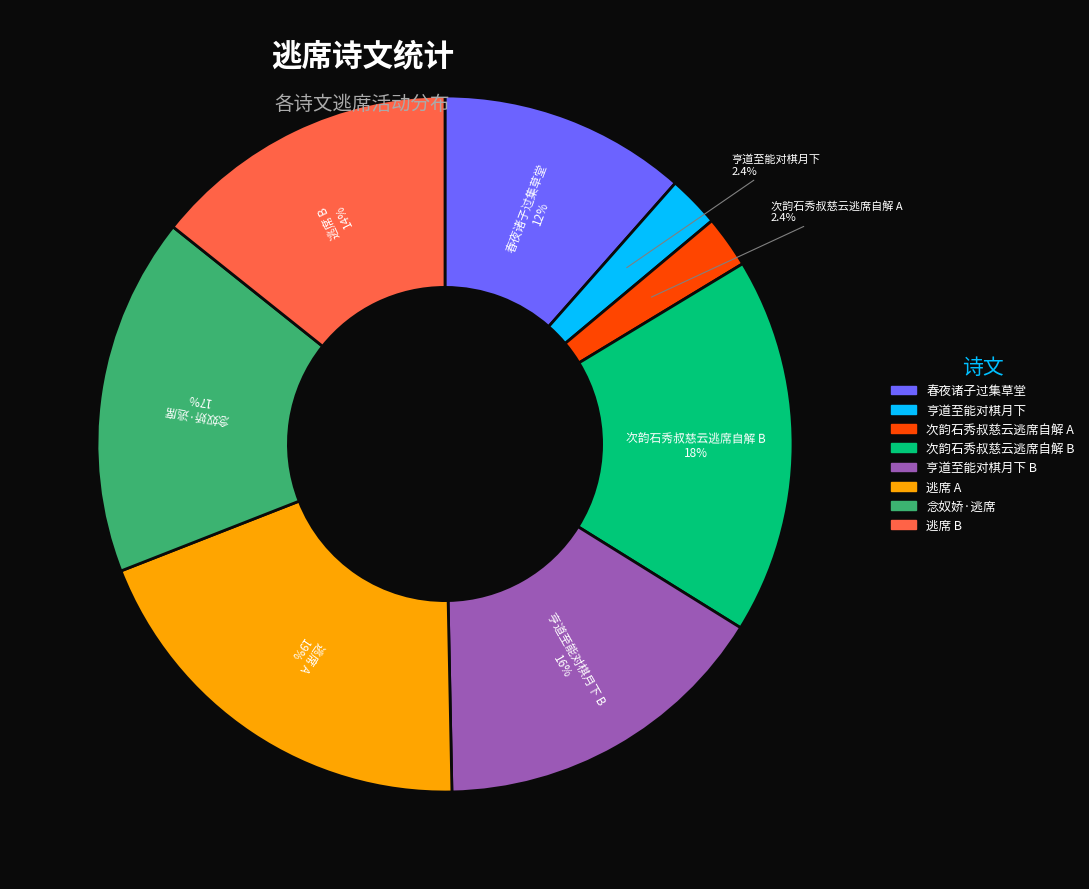

Is there a majority slice in this chart?

No